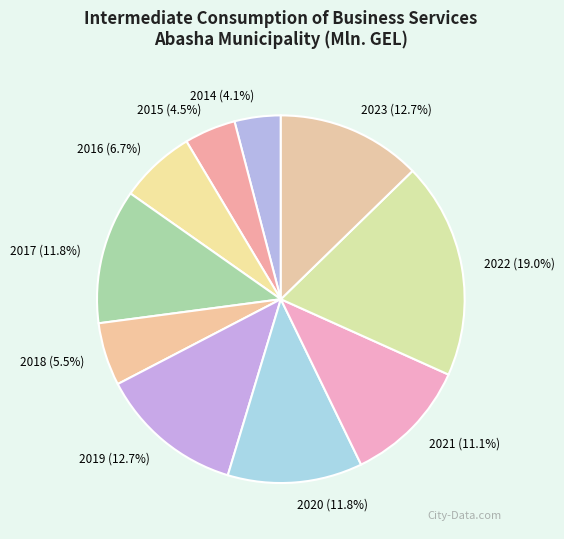

Does 2018 account for over 50% of the chart?

No